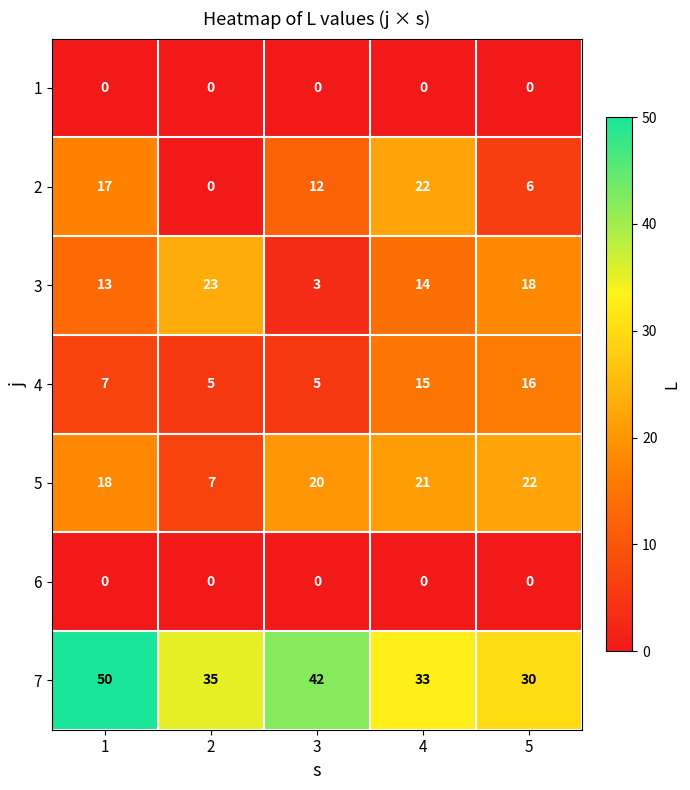

At which label does 4 reach its peak?

5